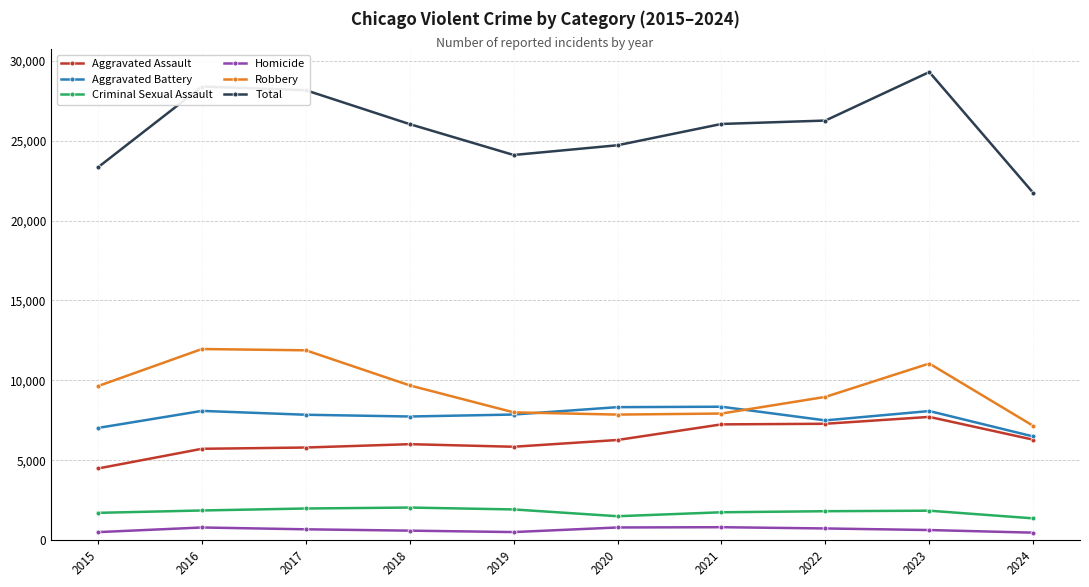

Is the value of Robbery at 2020 greater than the value of Total at 2020?

No